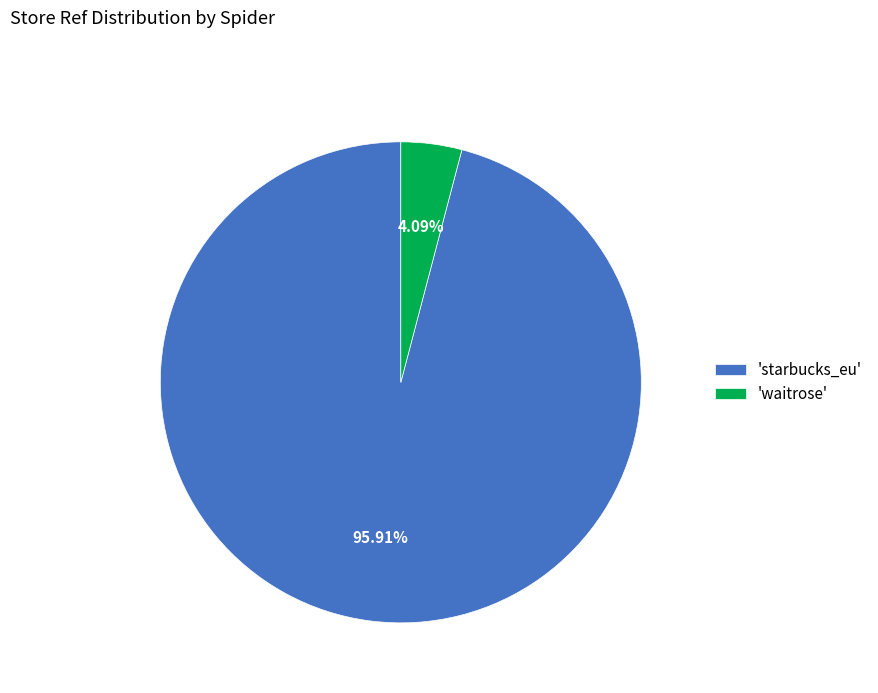

Which has a higher value, 'waitrose' or 'starbucks_eu'?

'starbucks_eu'